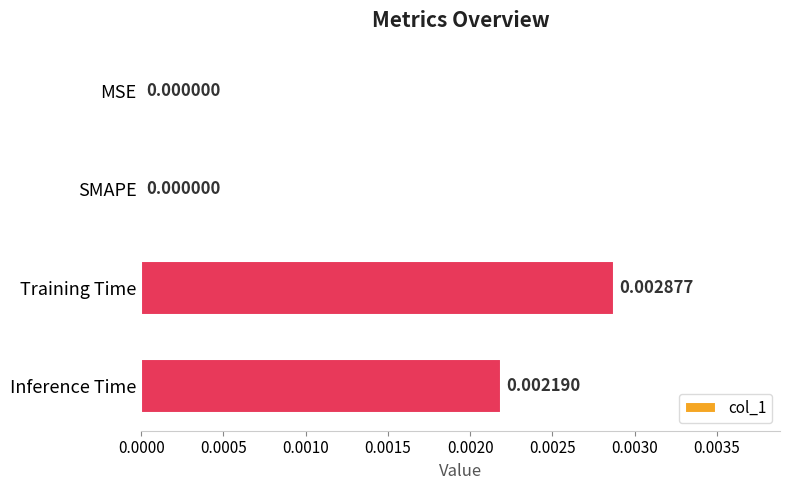

Between MSE and Inference Time, which is larger?

Inference Time